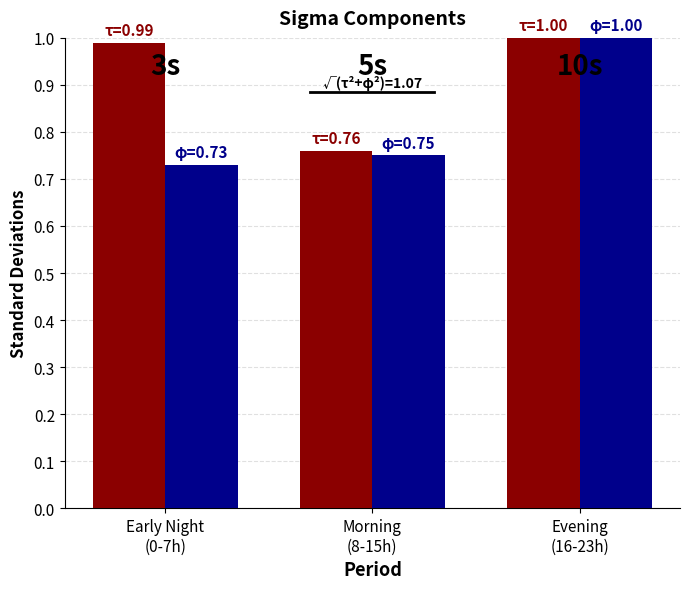

What is the label of the 1st bar from the left?

Early Night
(0-7h)